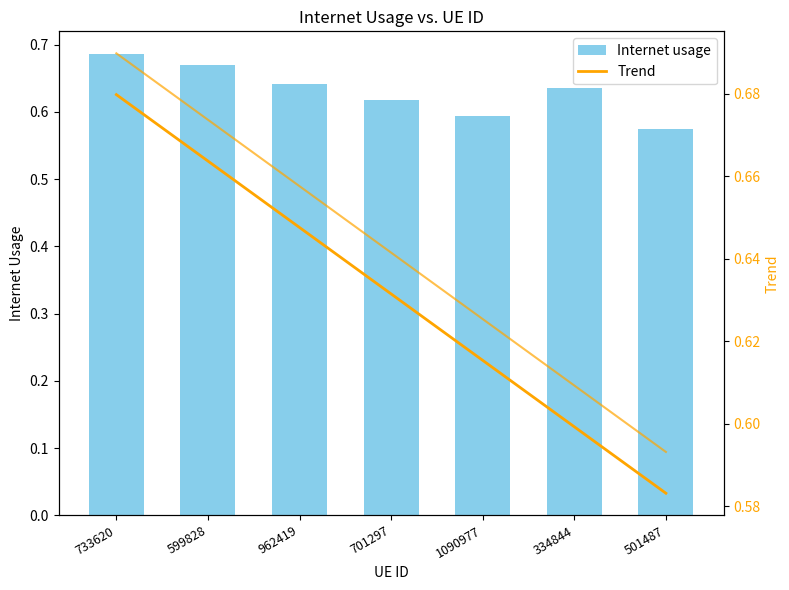

What is the value of the 1st bar from the left?

0.7